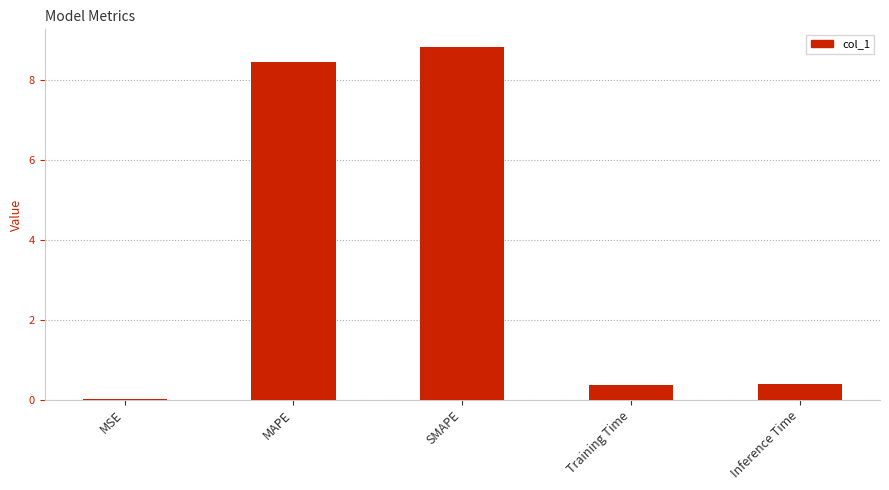

Which label corresponds to the largest value in the chart?

SMAPE